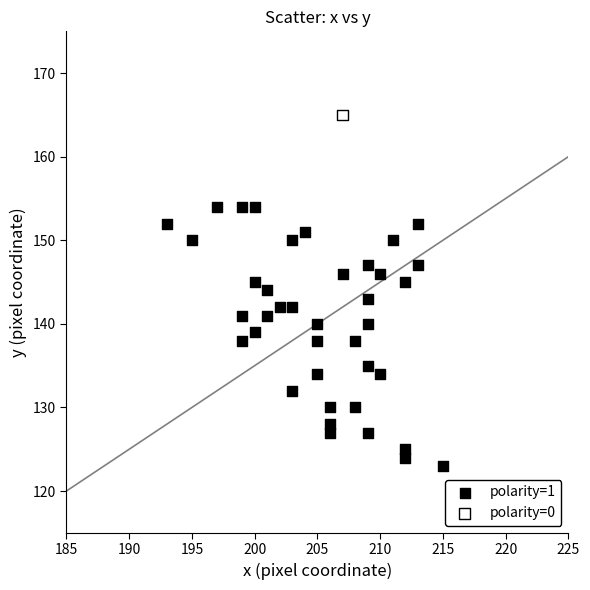

What are all the series names shown in the legend?

polarity=1, polarity=0